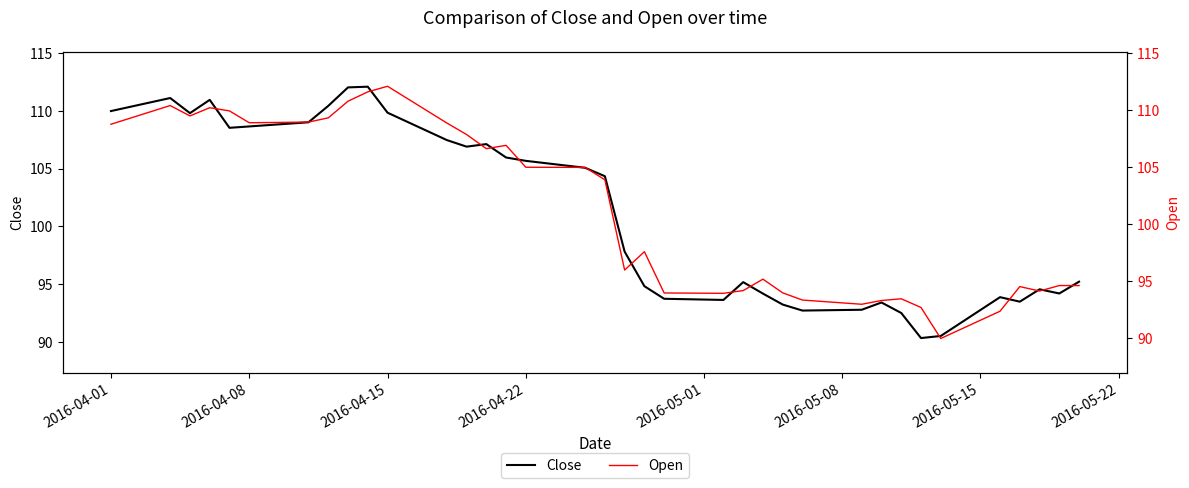

Where does the Close series first go above 104?

2016-04-01